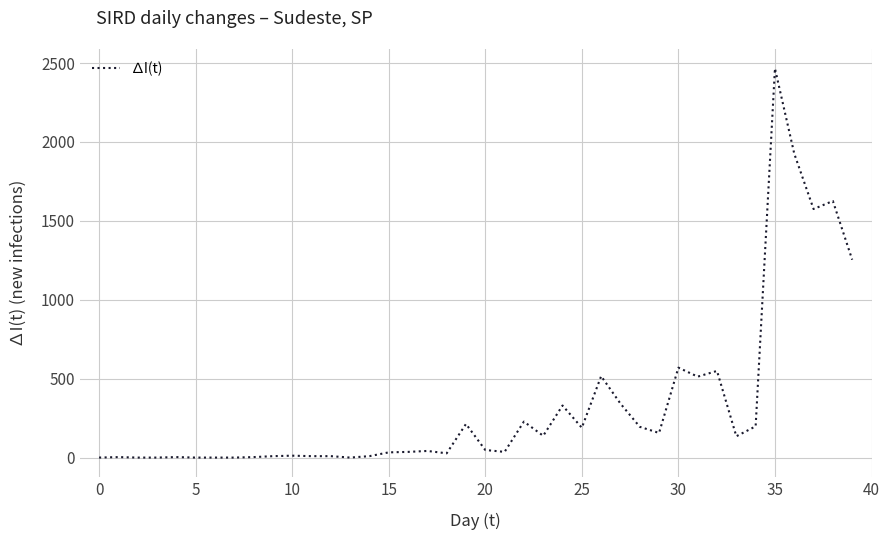

What is the greatest value displayed?

2466